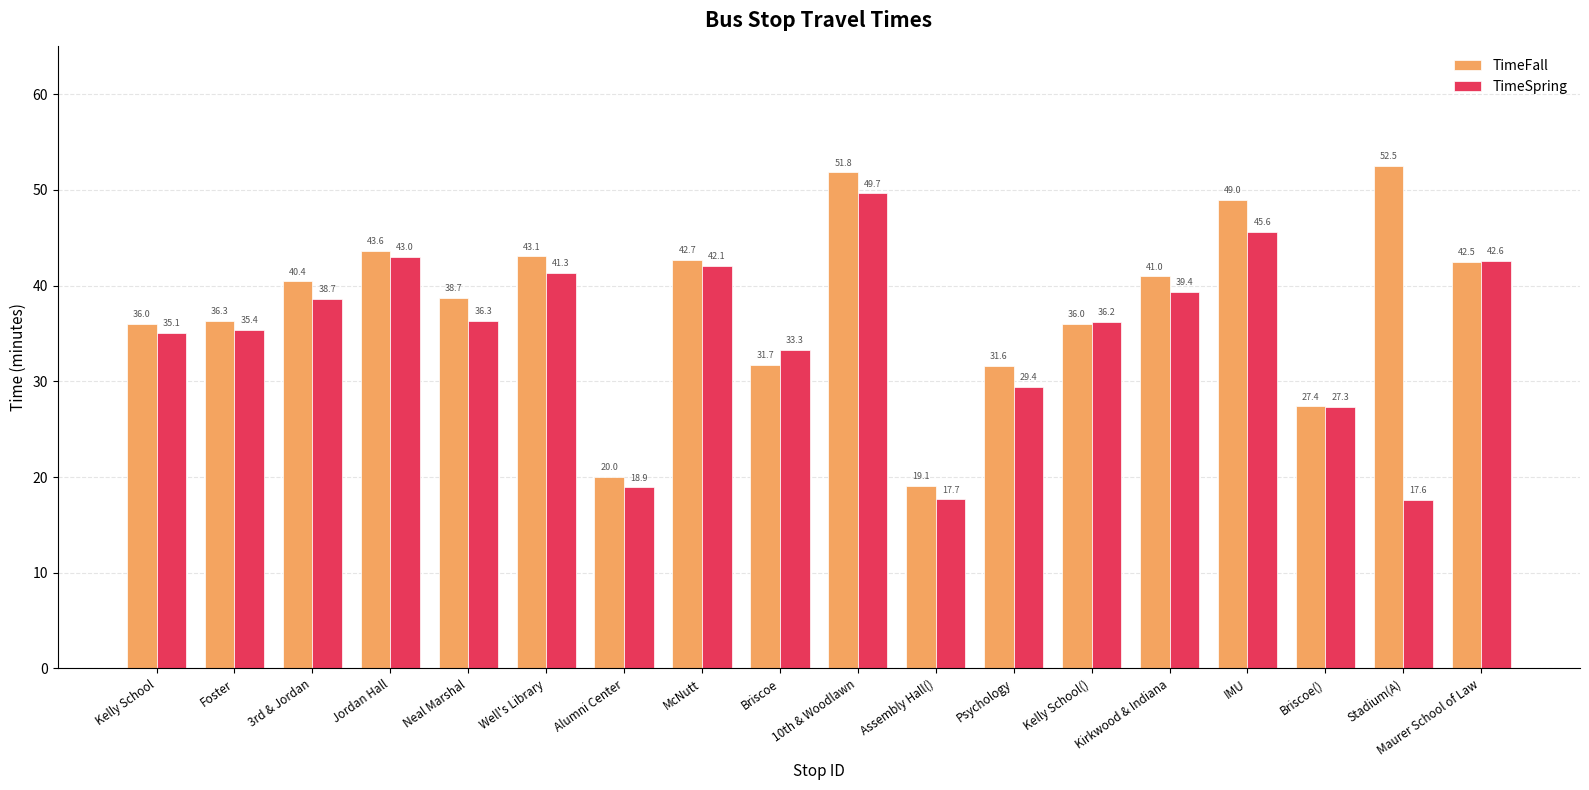

At which label does TimeSpring reach its peak?

10th & Woodlawn